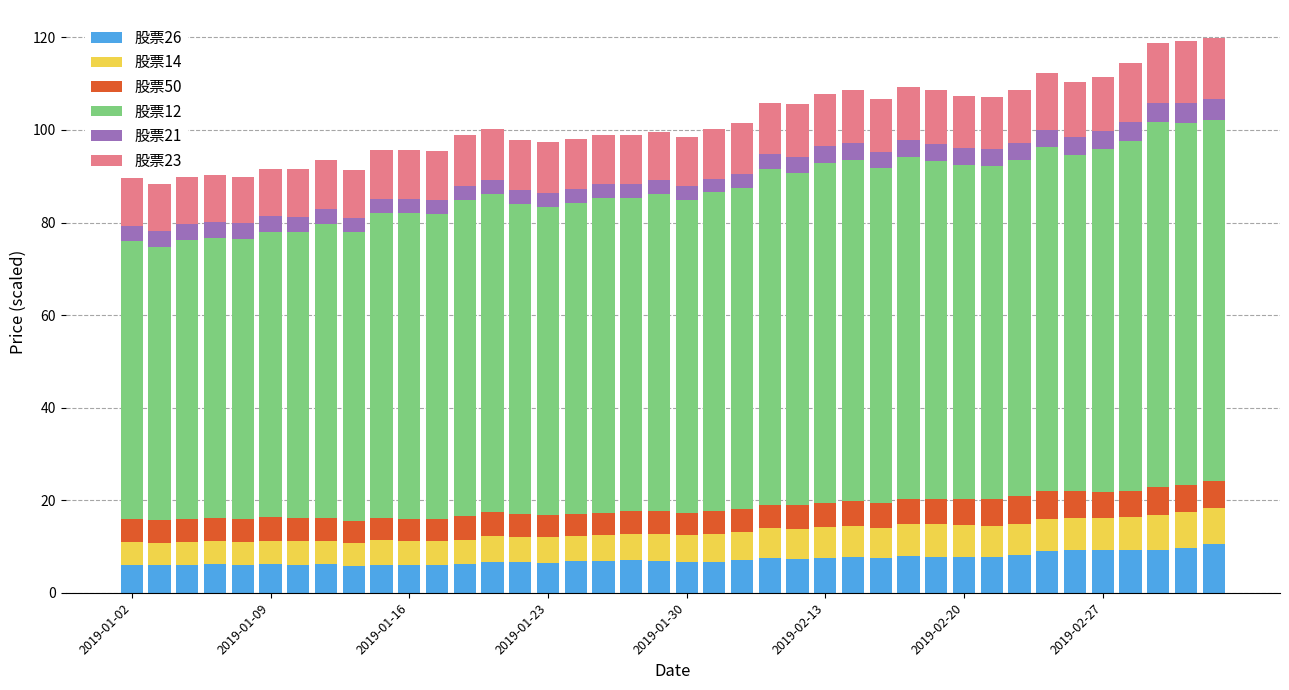

What is the minimum value for 股票26?

5.8